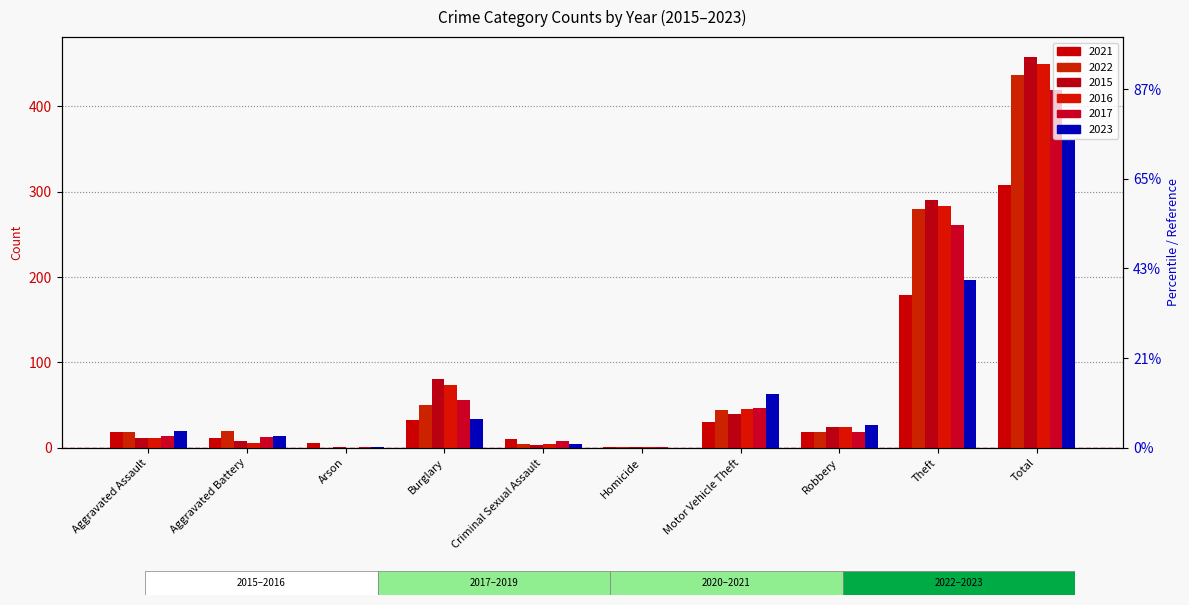

Reading right to left, what are all the values shown in this chart?

2021: 308	179	19	30	1	10	33	6	12	18
2022: 436	280	18	44	1	4	50	0	20	19
2015: 458	290	24	40	1	3	80	1	8	11
2016: 449	283	24	45	1	5	73	0	6	12
2017: 419	261	18	47	1	8	56	1	13	14
2023: 361	197	27	63	0	5	34	1	14	20